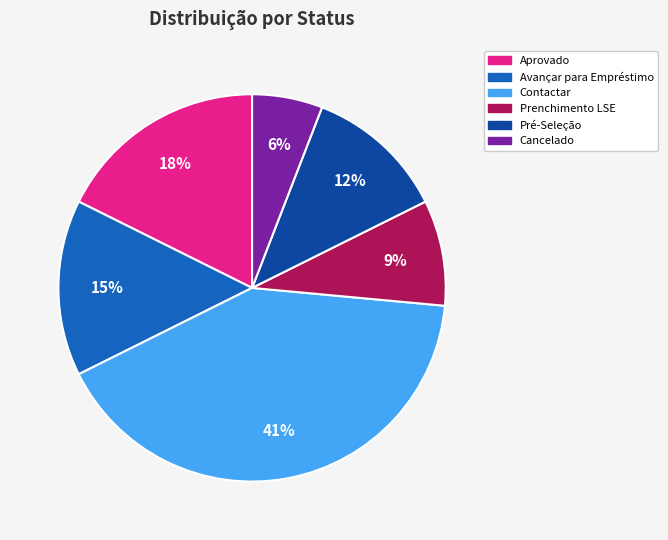

Is Contactar the majority of the pie?

No